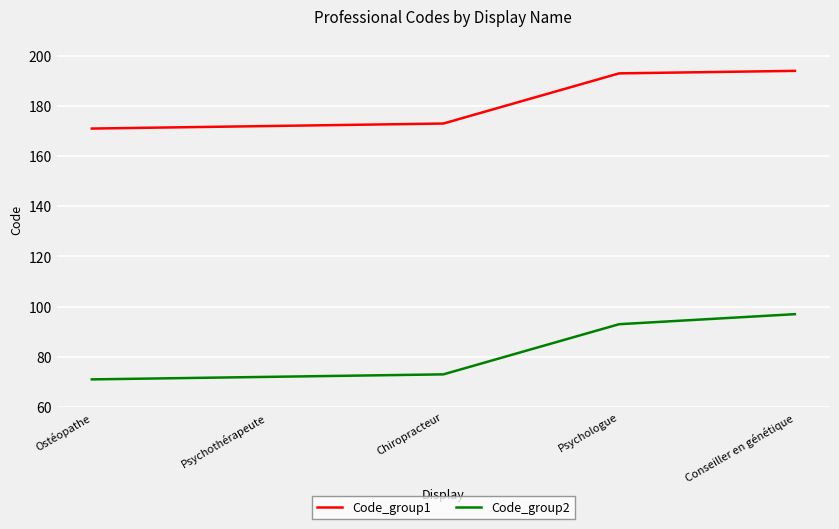

Reading right to left, list all the values displayed in this chart.

Code_group1: 194	193	173	172	171
Code_group2: 97	93	73	72	71